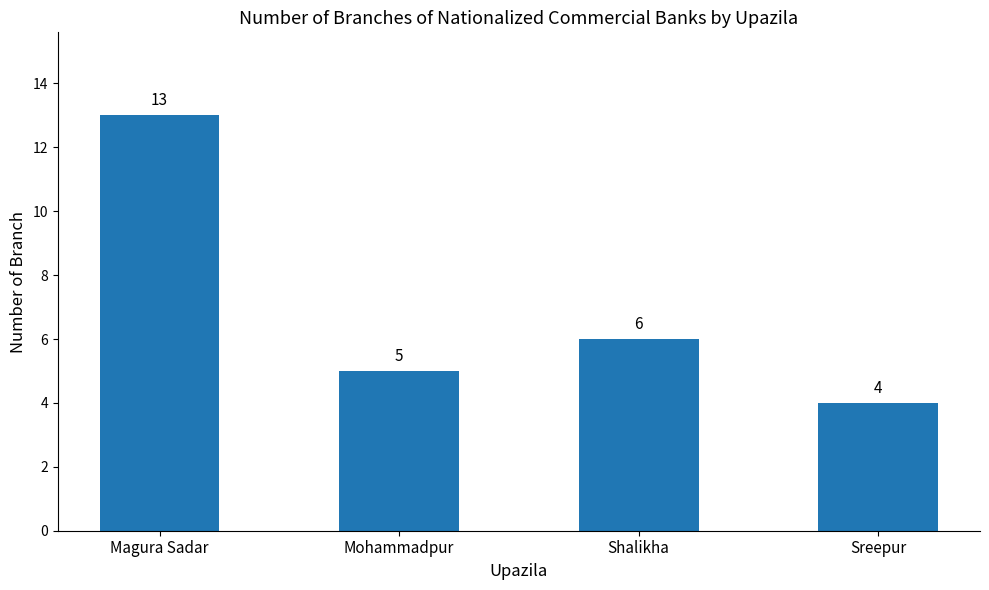

Where does the data first go above 6?

Magura Sadar